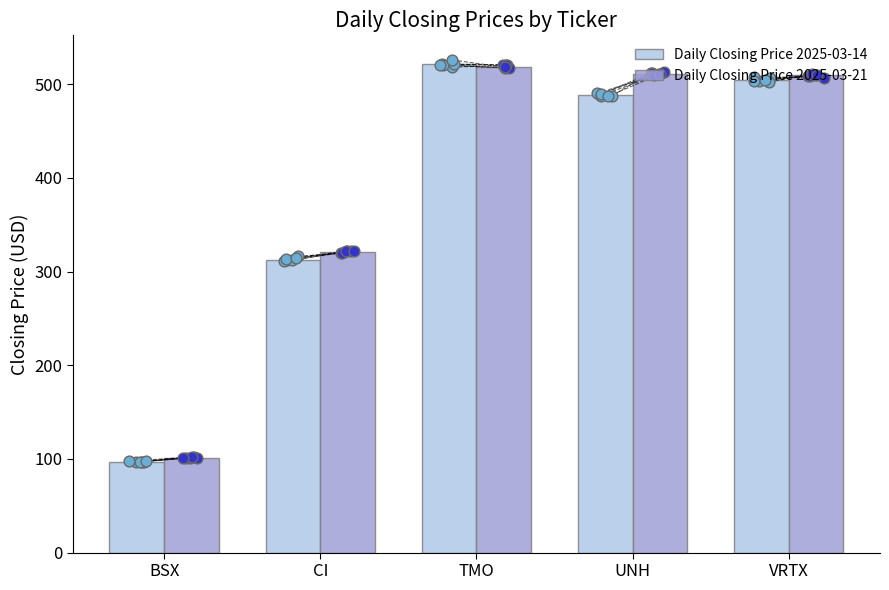

Which series has the largest total across all categories?

Daily Closing Price 2025-03-21